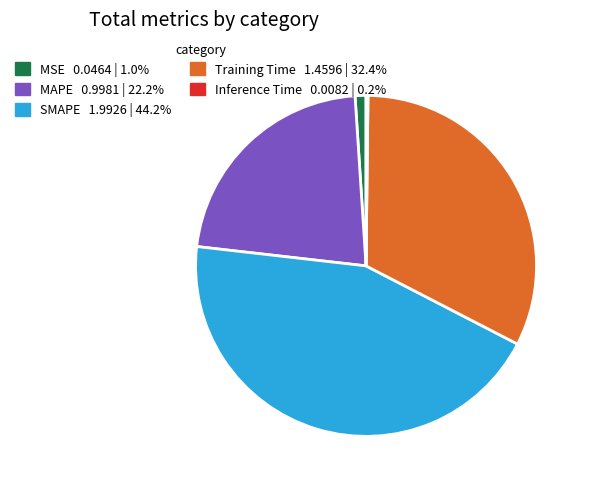

Which category has the biggest portion of the pie?

SMAPE